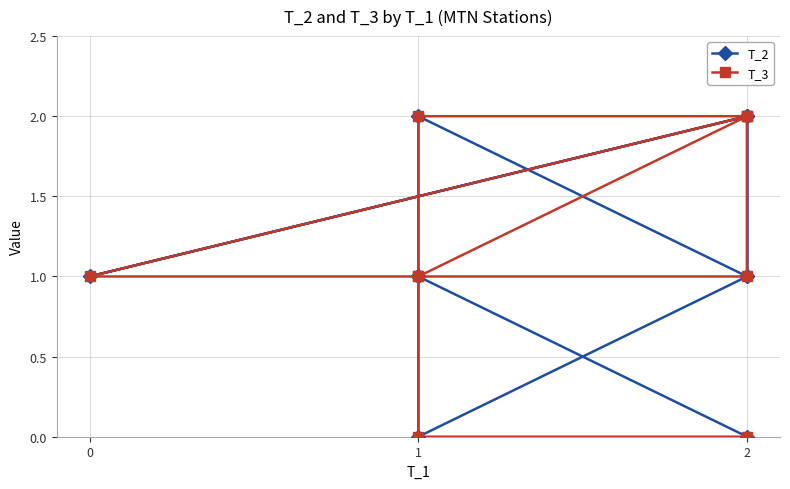

Is the value of T_2 at 1 greater than the value of T_3 at 2?

No